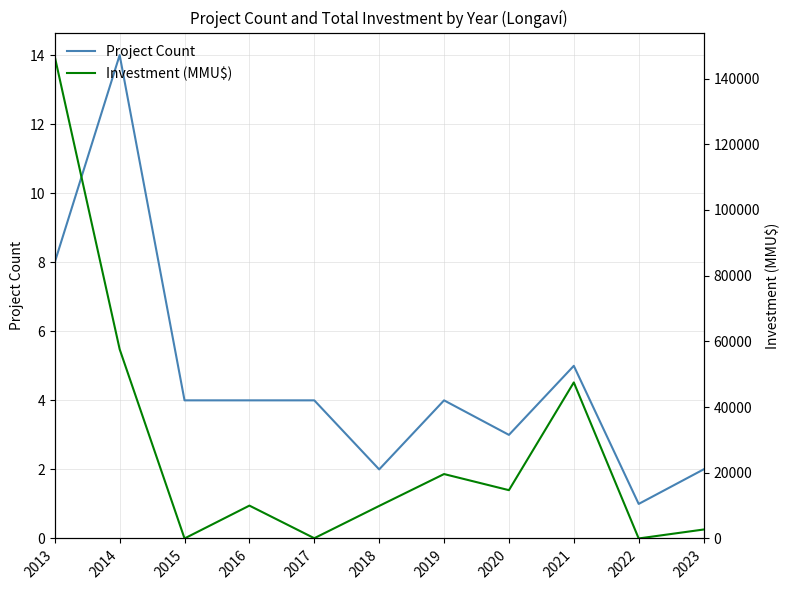

What is the sum of all Investment (MMU$) values?

308763